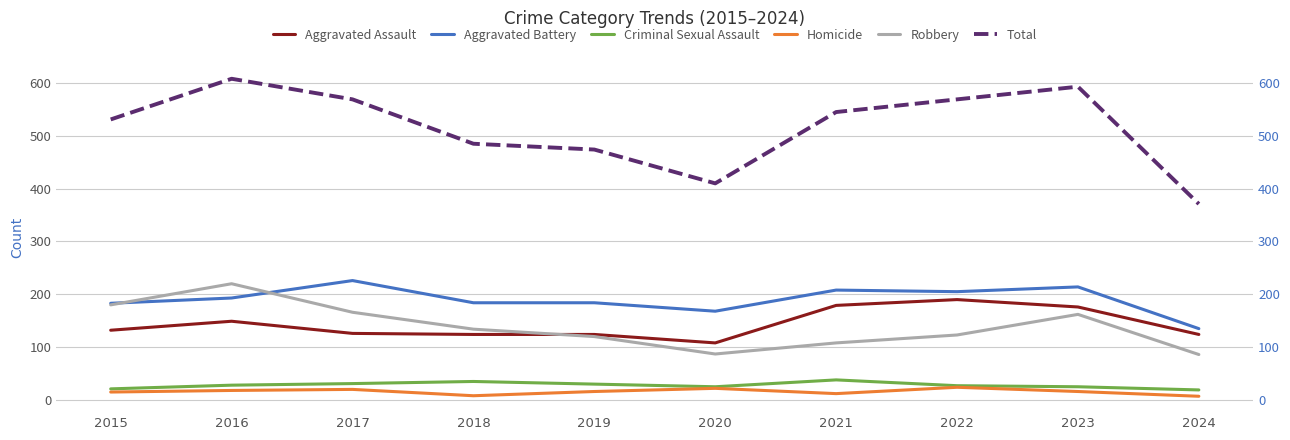

Reading left to right, transcribe all the data shown in this chart.

Aggravated Assault: 2015=132	2016=149	2017=126	2018=124	2019=124	2020=108	2021=179	2022=190	2023=176	2024=124
Aggravated Battery: 2015=183	2016=193	2017=226	2018=184	2019=184	2020=168	2021=208	2022=205	2023=214	2024=135
Criminal Sexual Assault: 2015=21	2016=28	2017=31	2018=35	2019=30	2020=25	2021=38	2022=27	2023=25	2024=19
Homicide: 2015=15	2016=18	2017=20	2018=8	2019=16	2020=22	2021=12	2022=24	2023=16	2024=7
Robbery: 2015=180	2016=220	2017=166	2018=134	2019=120	2020=87	2021=108	2022=123	2023=162	2024=86
Total: 2015=531	2016=608	2017=569	2018=485	2019=474	2020=410	2021=545	2022=569	2023=593	2024=371